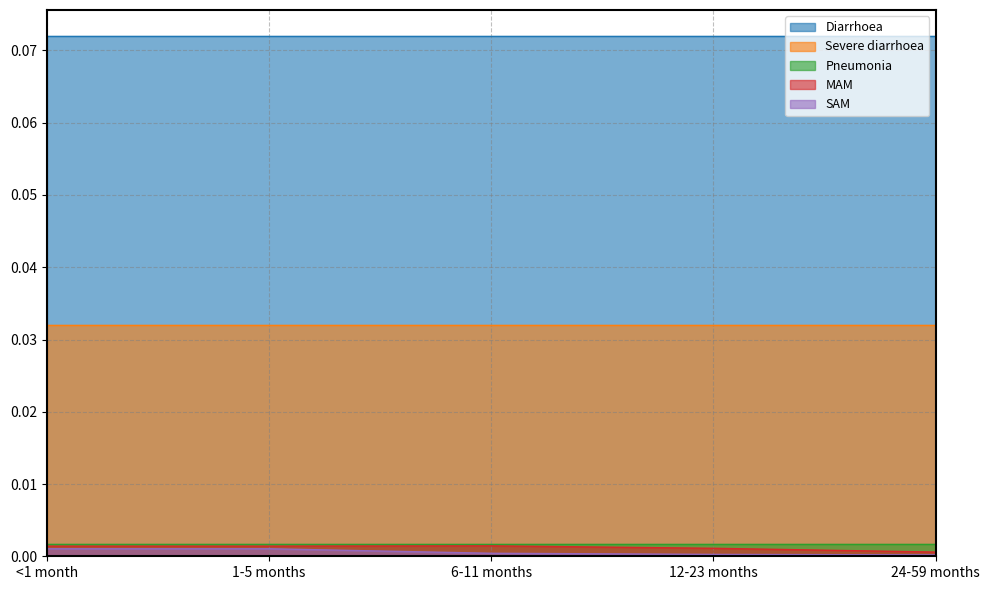

What is the total value across all series at 1-5 months?

0.1